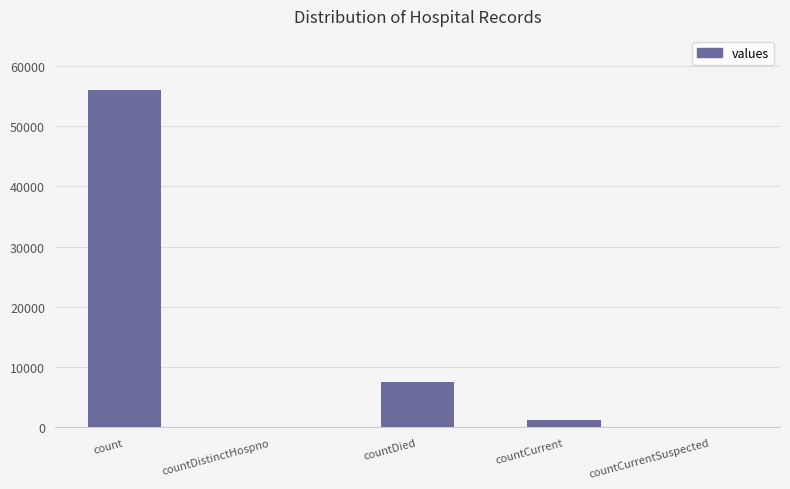

Where is the data nearest to the value 28049?

countDied